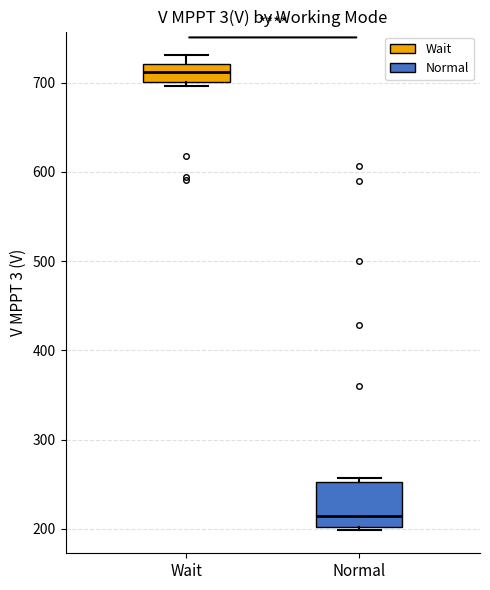

Reading left to right, read every box against the y-axis: the position of its median line, the range the box covers, and the ends of its whiskers. The values are not printed on the chart, so give them approximately, as read against the axis.

Wait: median 710, box 700 to 720, whiskers 700 (just below the box's lower edge) to 730
Normal: median 210, box 200 to 250, whiskers 200 to 260